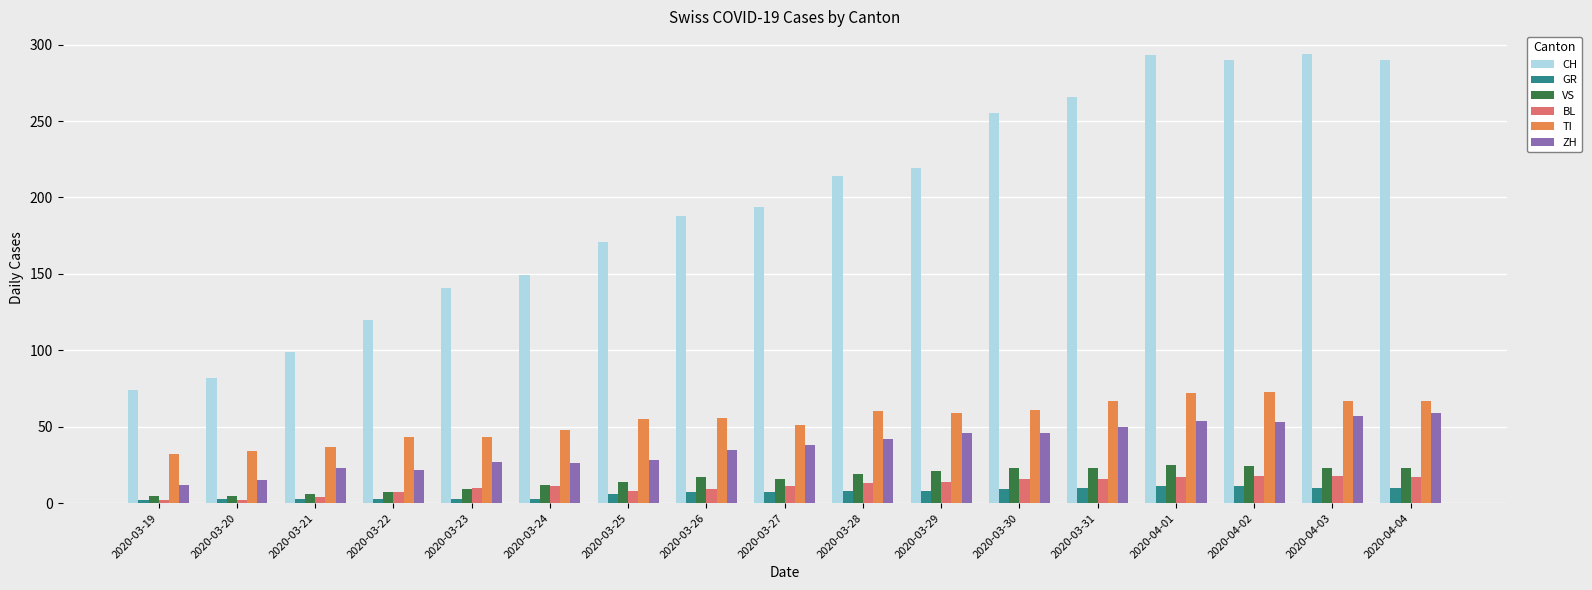

What is the average value of the GR series?

7